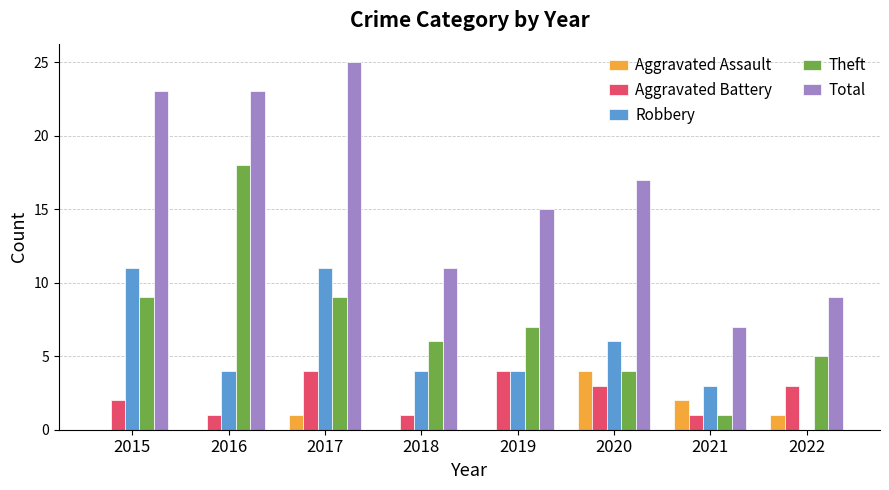

Which series changed the most between 2017 and 2021?

Total